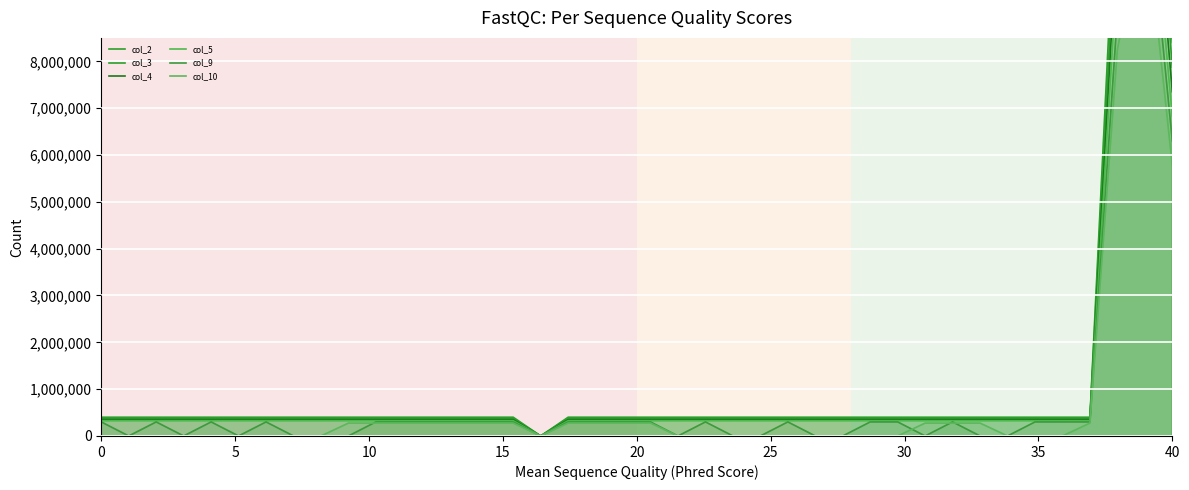

What is the value of the col_5 point at the 32nd from the left?

325000